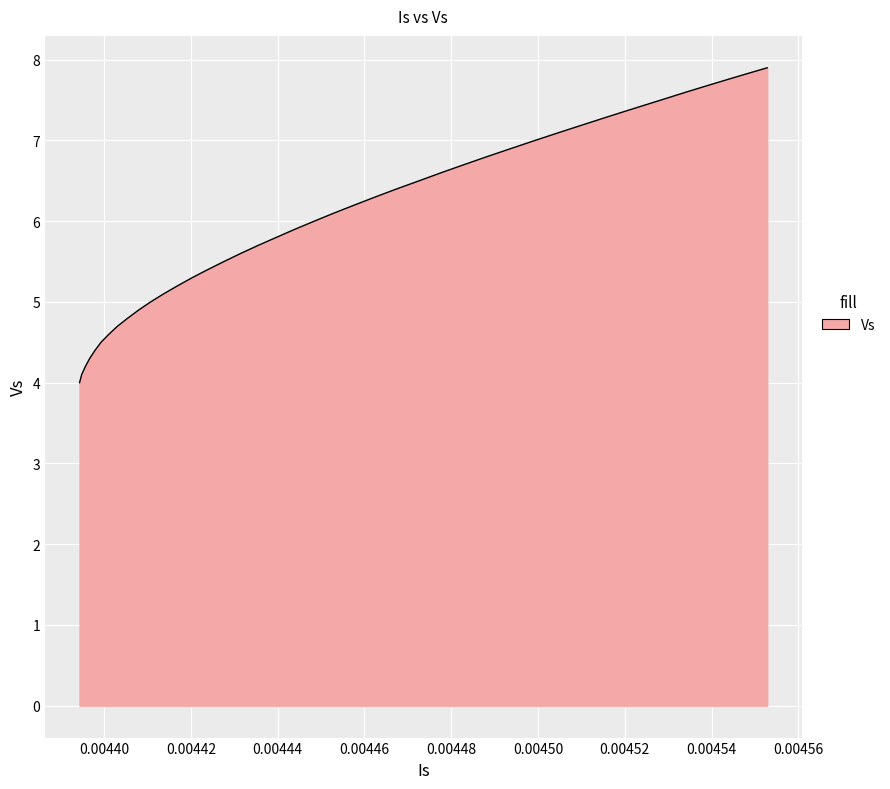

What is the minimum value shown in the chart?

4.0